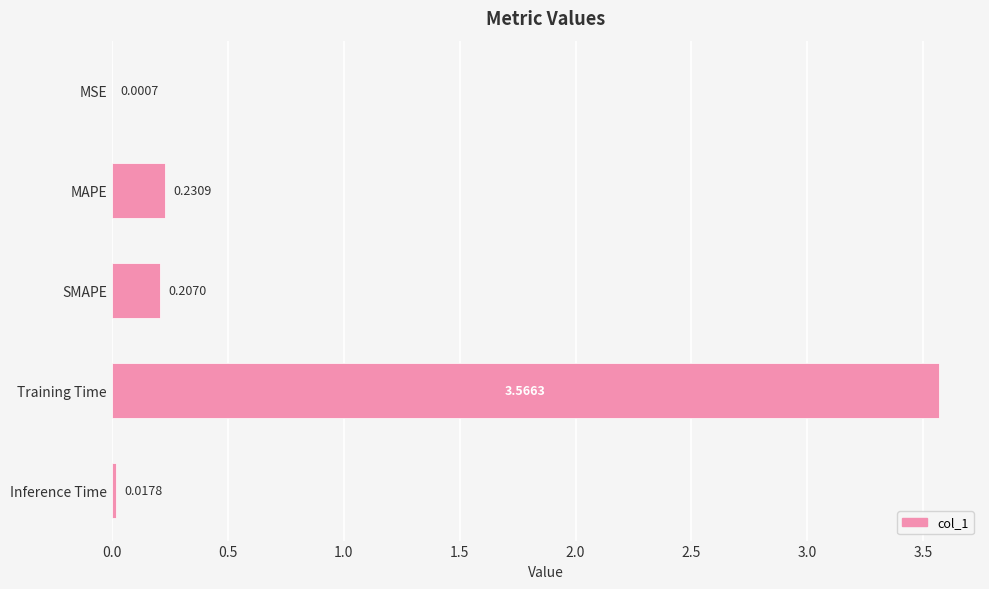

Where is the data nearest to the value 1?

MAPE